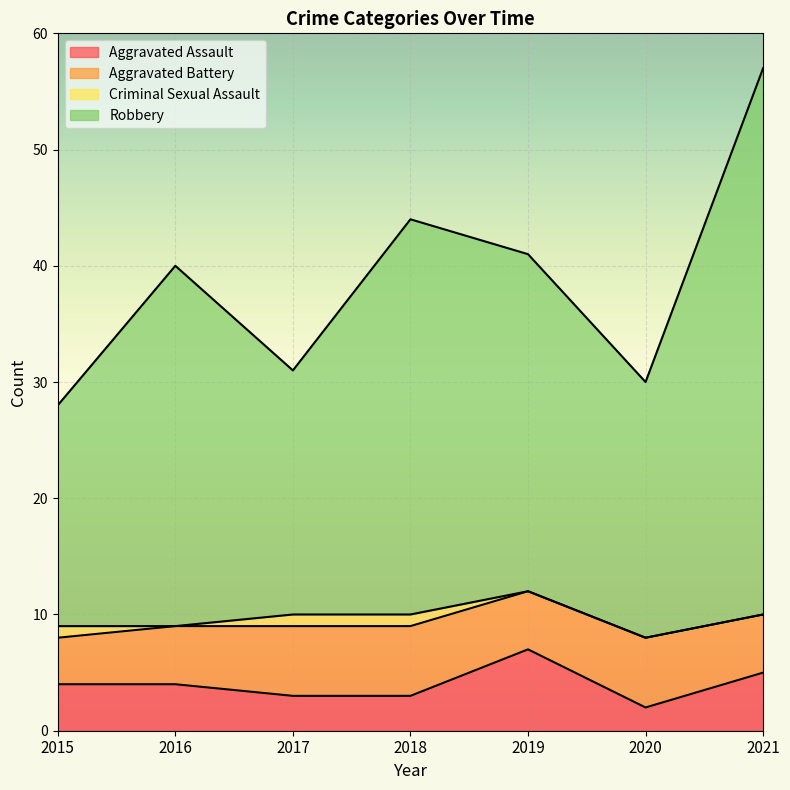

How many lines are shown in the chart?

4